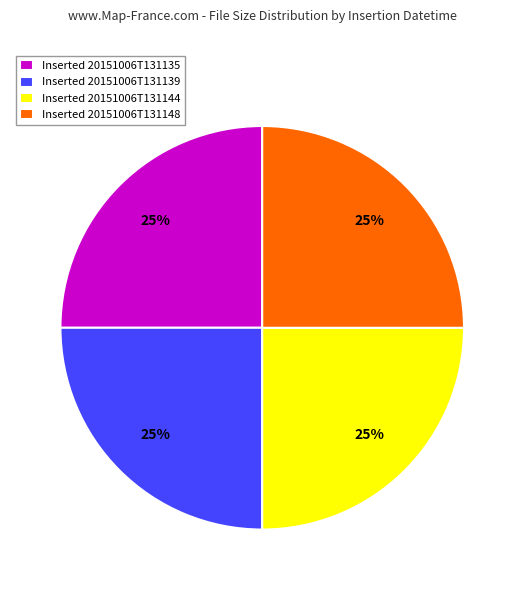

Is there a majority slice in this chart?

No